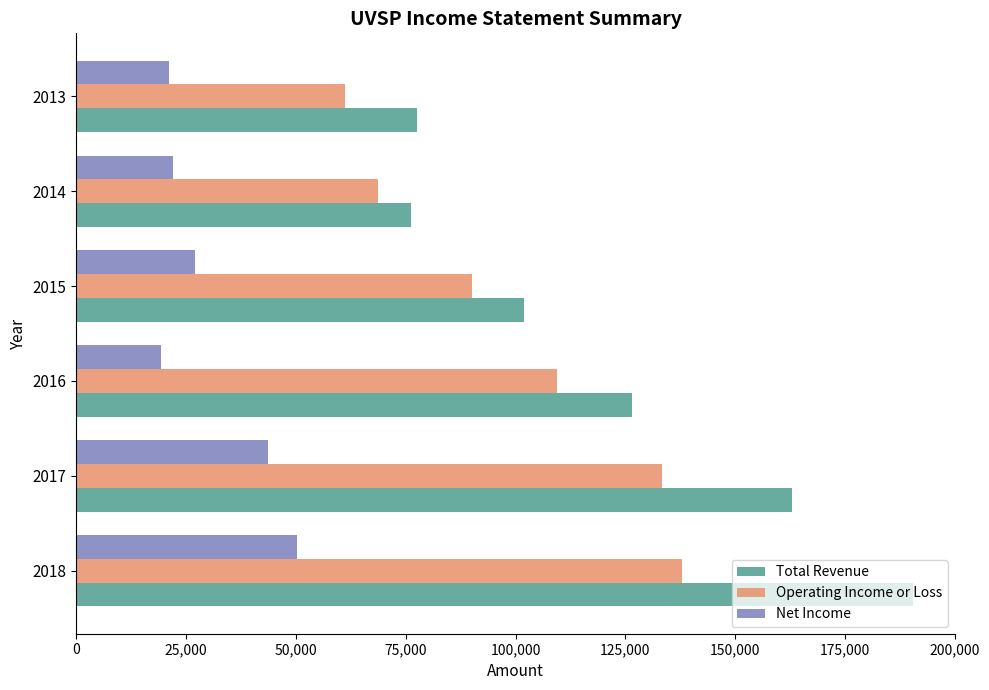

Is the value of Operating Income or Loss at 2018 greater than the value of Net Income at 2018?

Yes